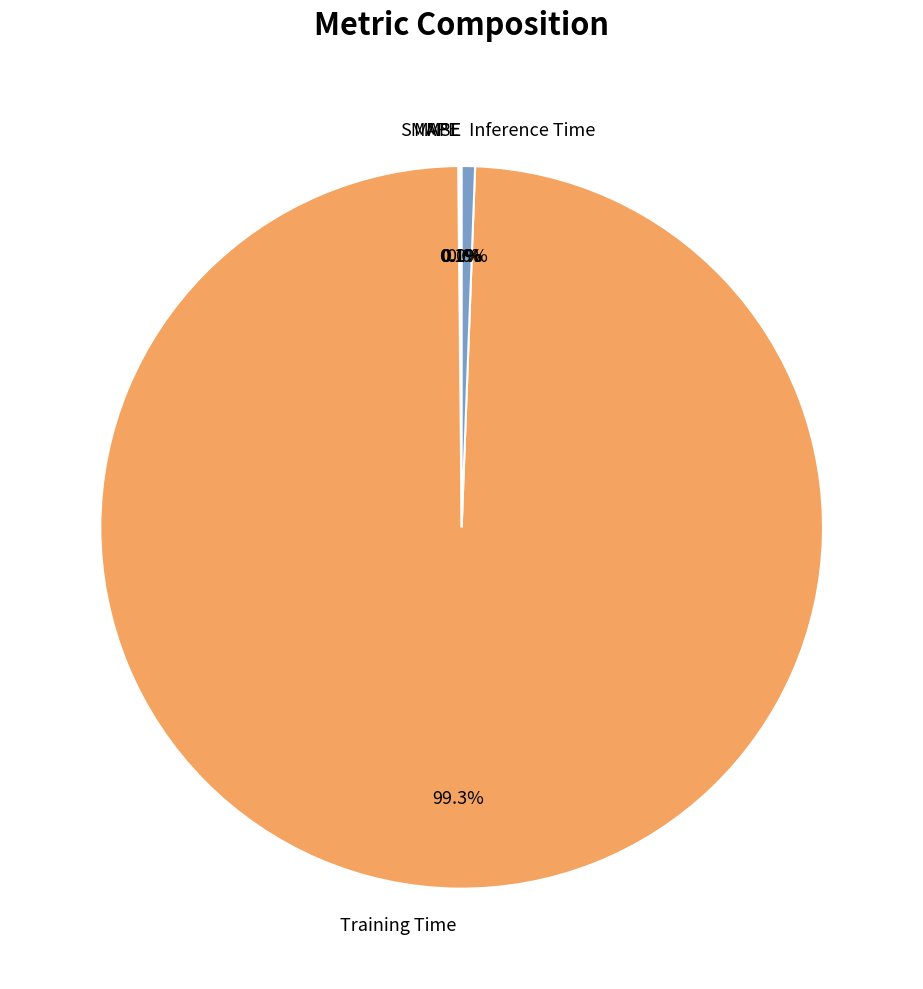

To the nearest percent, what percentage of the pie is Training Time?

99%